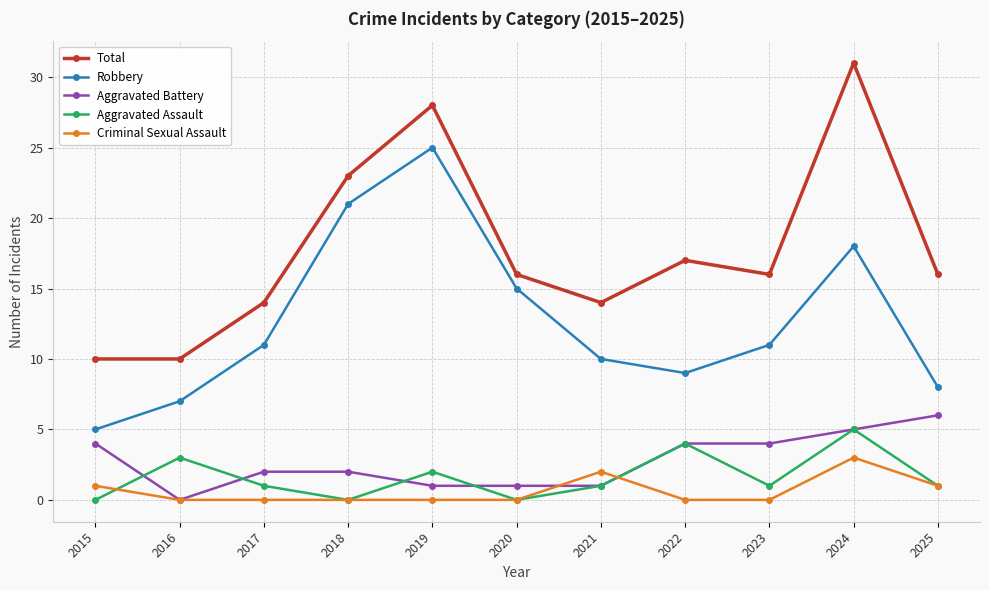

What is the difference between the maximum and minimum values in the Total series?

21